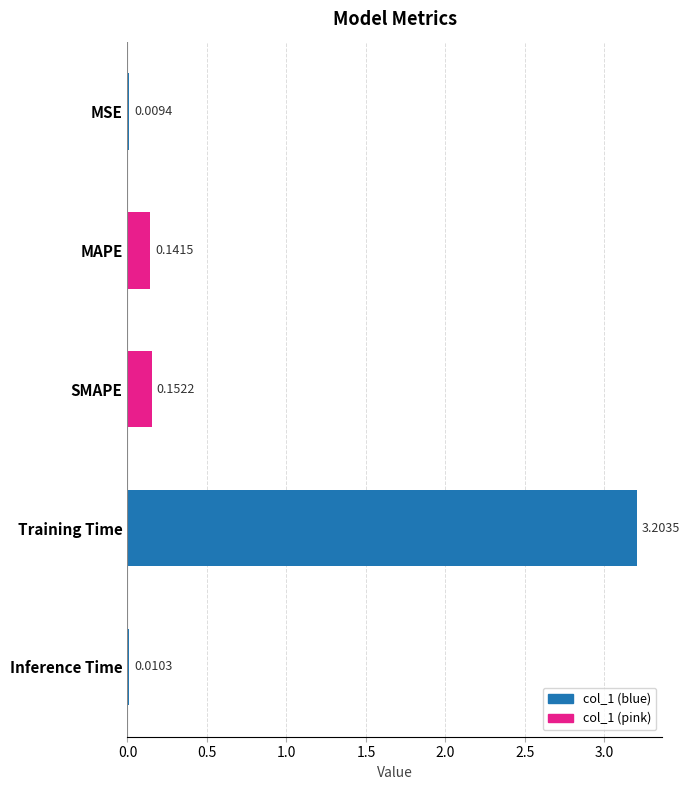

Which category has the highest value across all series?

Training Time